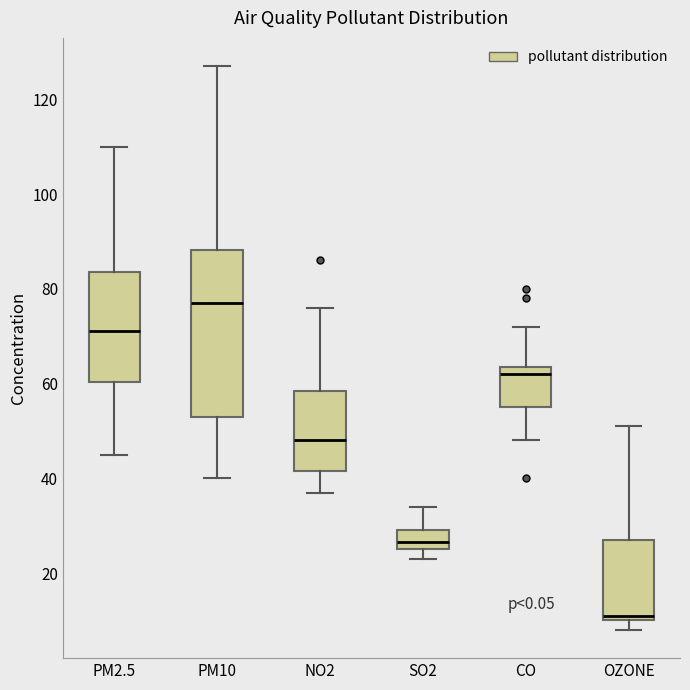

Reading left to right, read every box against the y-axis: the position of its median line, the range the box covers, and the ends of its whiskers. The values are not printed on the chart, so give them approximately, as read against the axis.

PM2.5: median 72, box 60 to 84, whiskers 46 to 110
PM10: median 78, box 54 to 88, whiskers 40 to 128
NO2: median 48, box 42 to 58, whiskers 38 to 76
SO2: median 26 (inside the box), box 26 to 30, whiskers 24 to 34
CO: median 62, box 56 to 64, whiskers 48 to 72
OZONE: median 12, box 10 to 28, whiskers 8 to 52